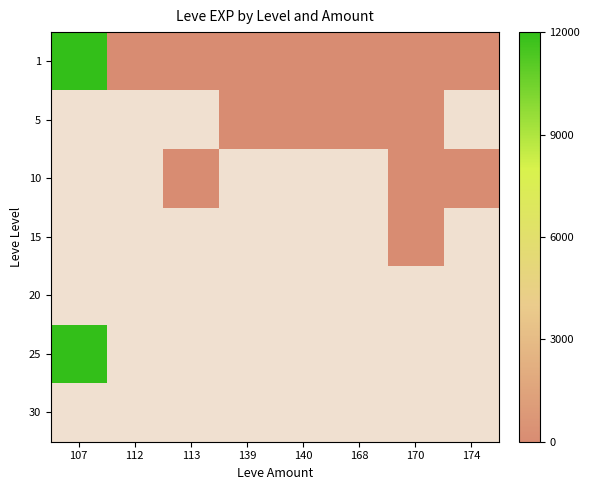

What is the greatest value displayed?

12000.0